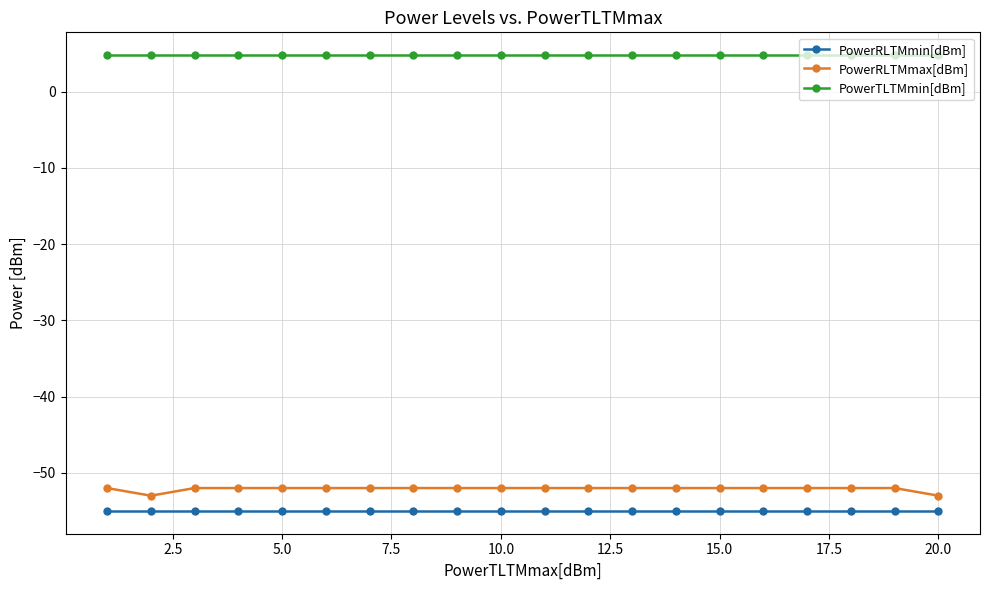

Does the chart display data point markers on the line(s)?

Yes